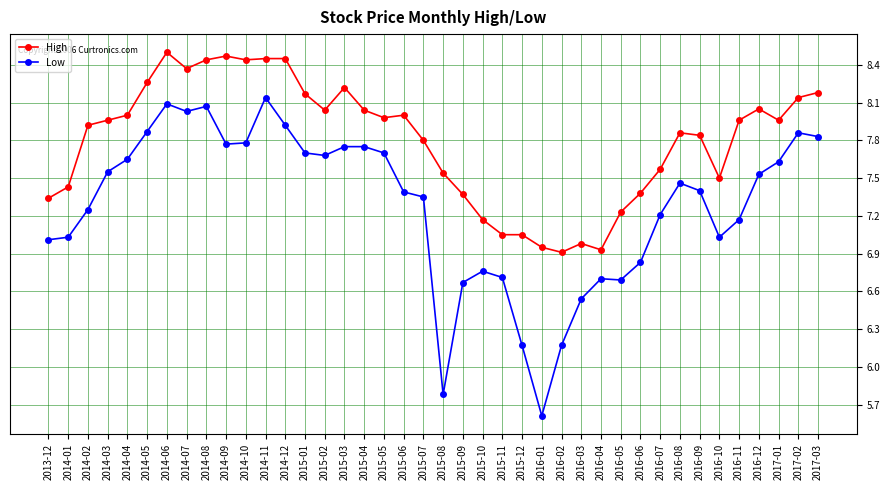

True or false: High and Low cross at least once.

False